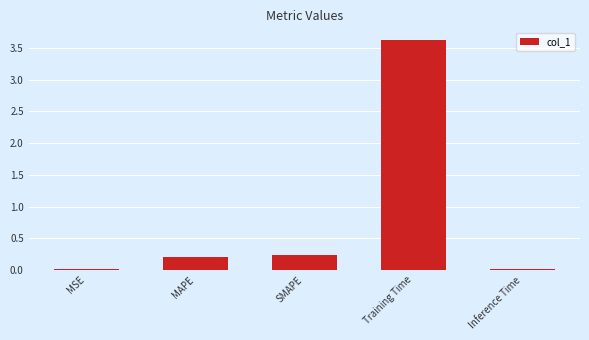

What is the maximum value shown in the chart?

3.6